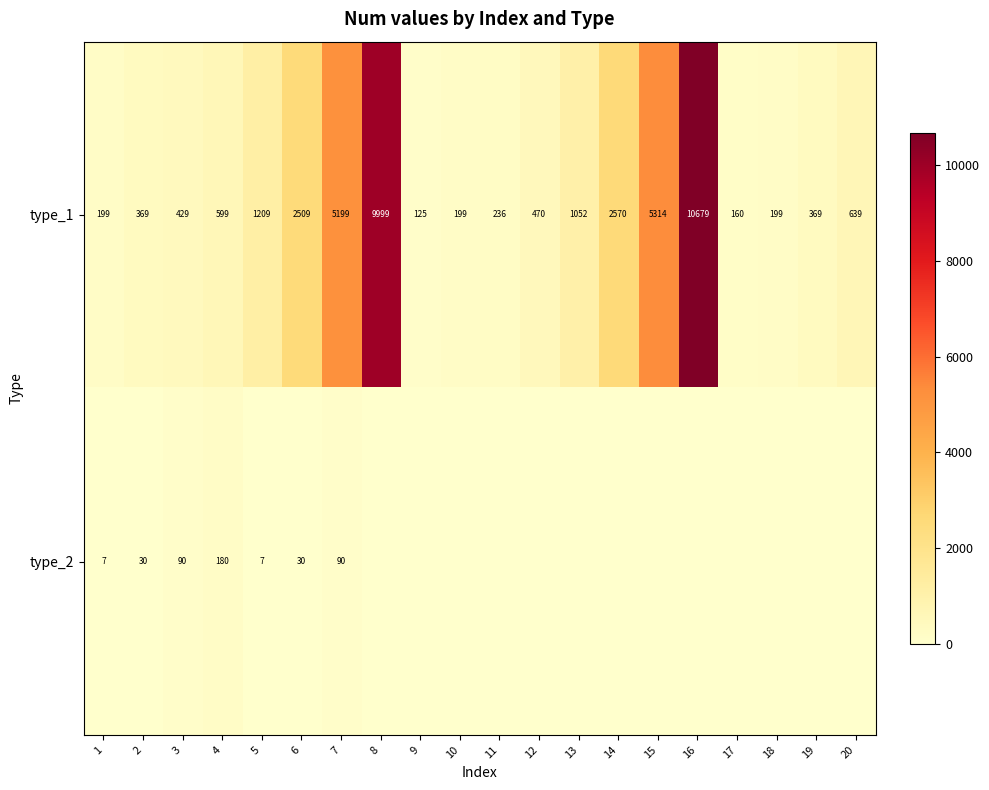

What is the maximum value shown in the chart?

10679